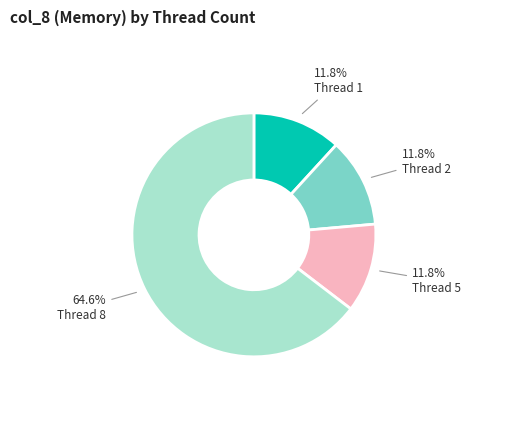

What is the ratio of the value at Thread 1 to the value at Thread 5?

1.0